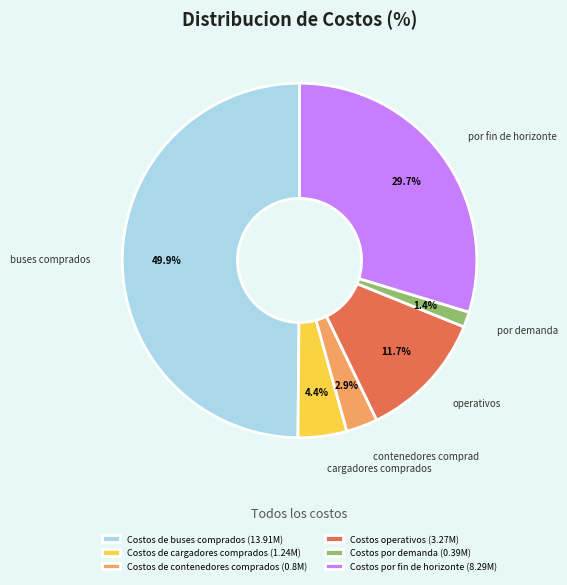

Which category has the biggest portion of the pie?

Costos de buses comprados